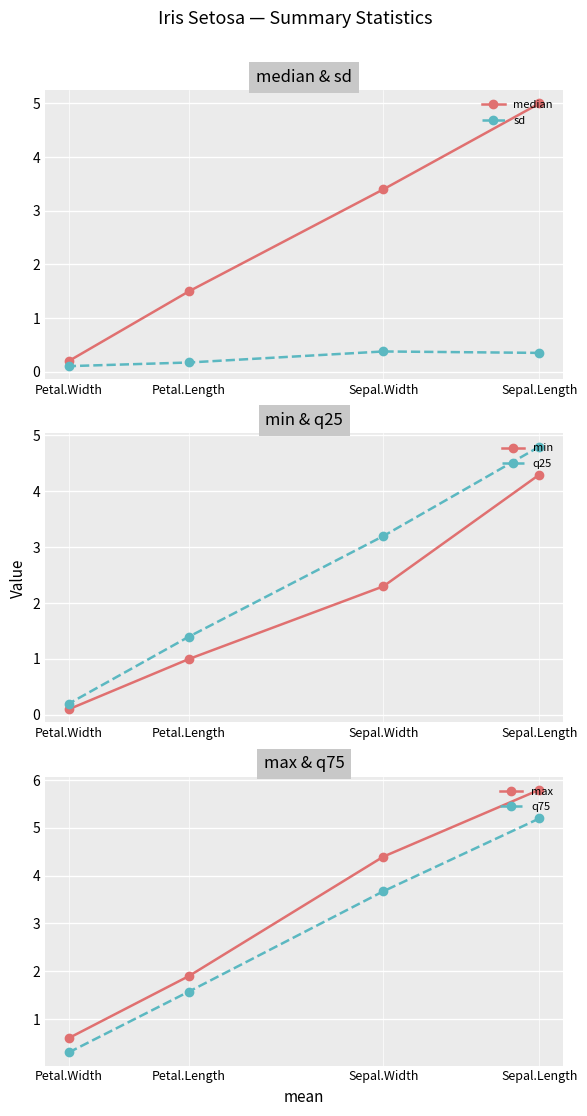

Is the value of sd at Sepal.Width greater than the value of median at Petal.Length?

No